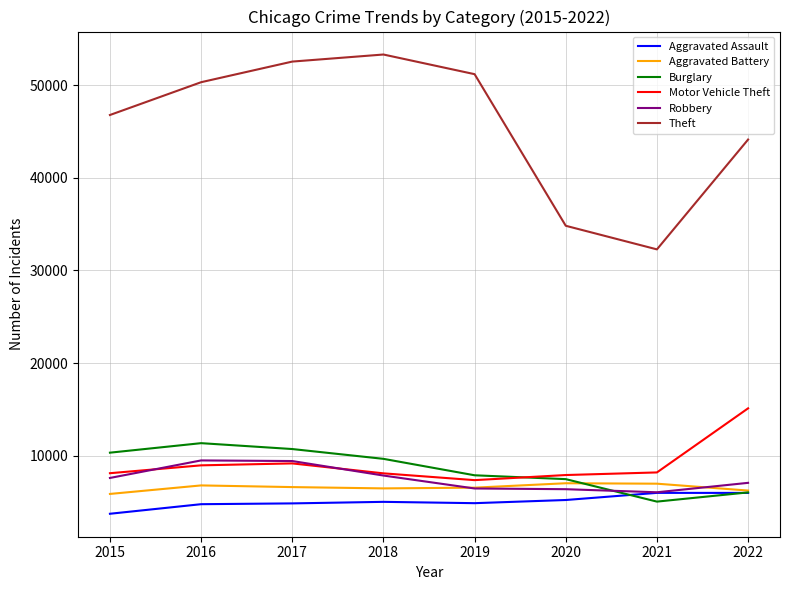

True or false: Aggravated Assault has a value of 4872 at 2019.

True